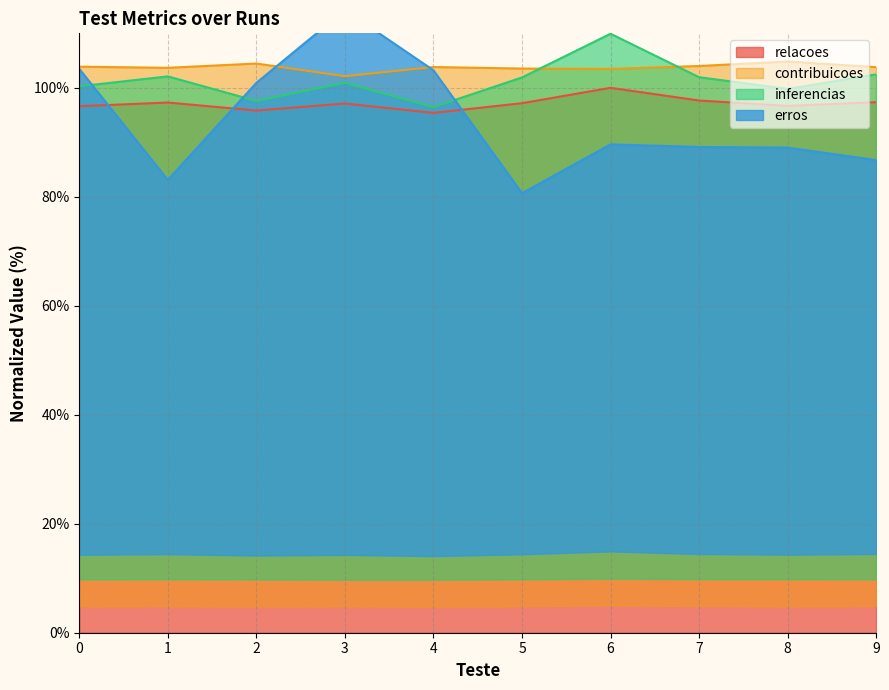

How many interior local valleys does the relacoes series have?

3